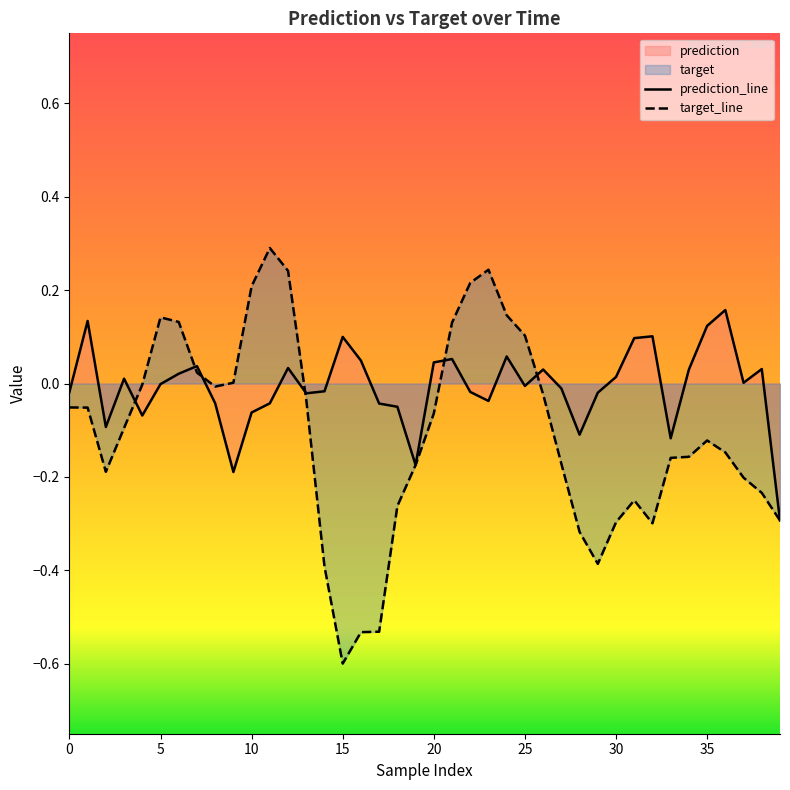

What is the smallest value displayed?

-0.6